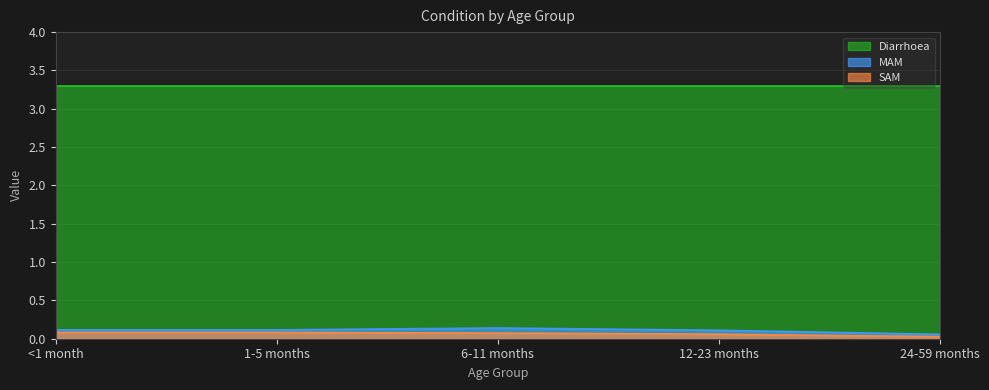

What is the sum of all MAM values?

0.5